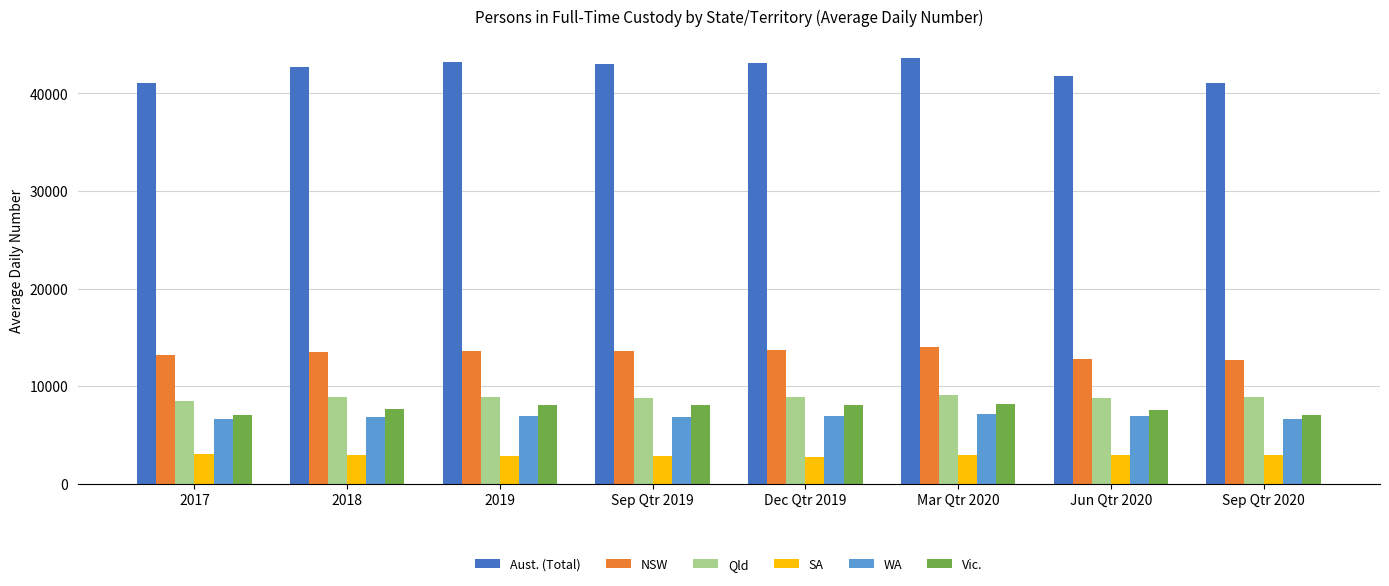

Which series changed the most between Sep Qtr 2019 and Sep Qtr 2020?

Aust. (Total)